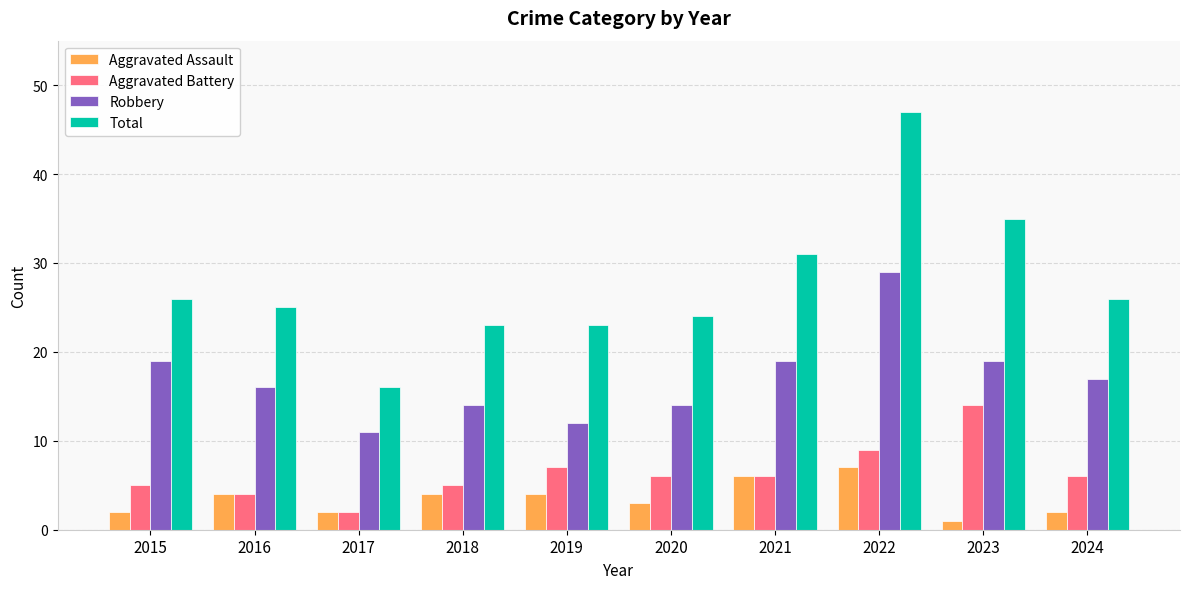

What is the value of the Aggravated Battery bar at the 4th from the left?

5